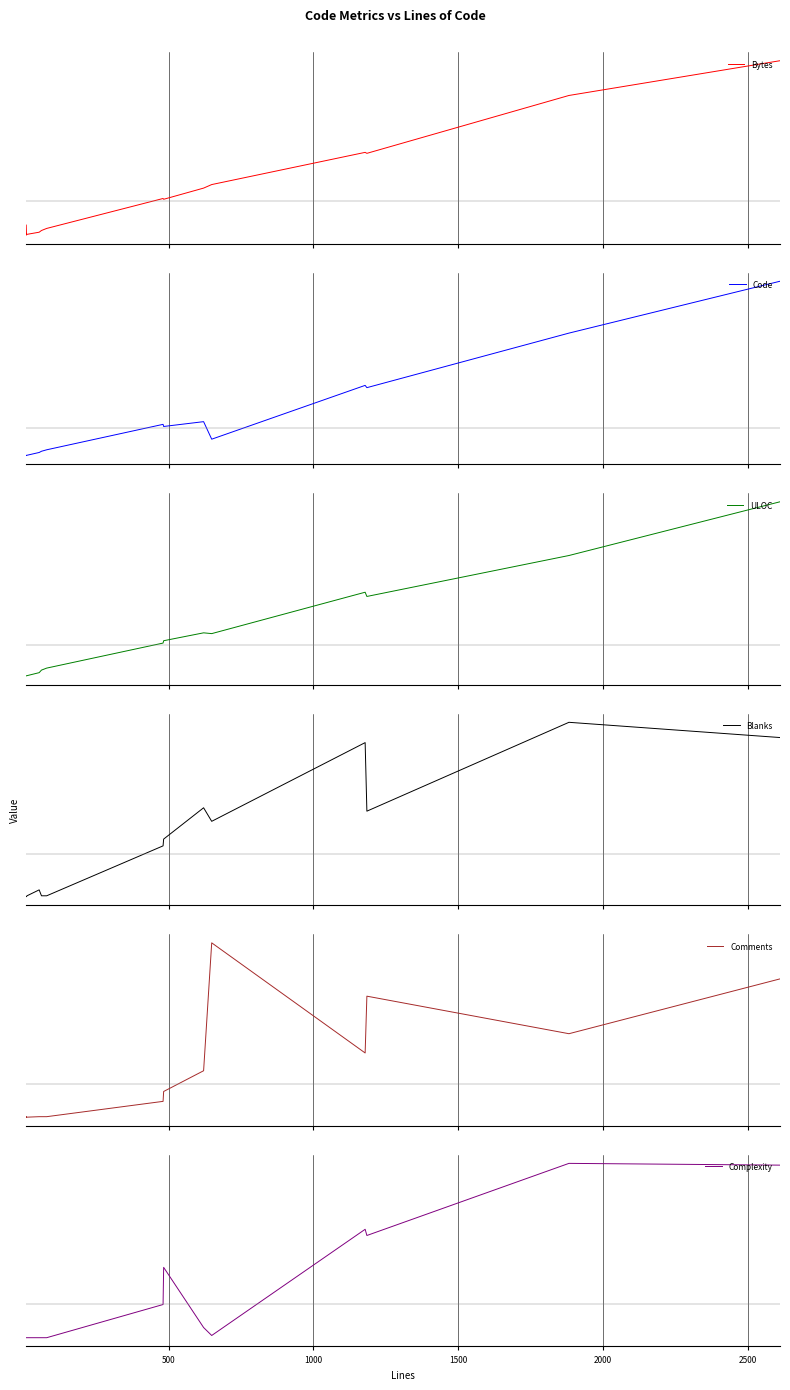

What position from the left is 500?

2